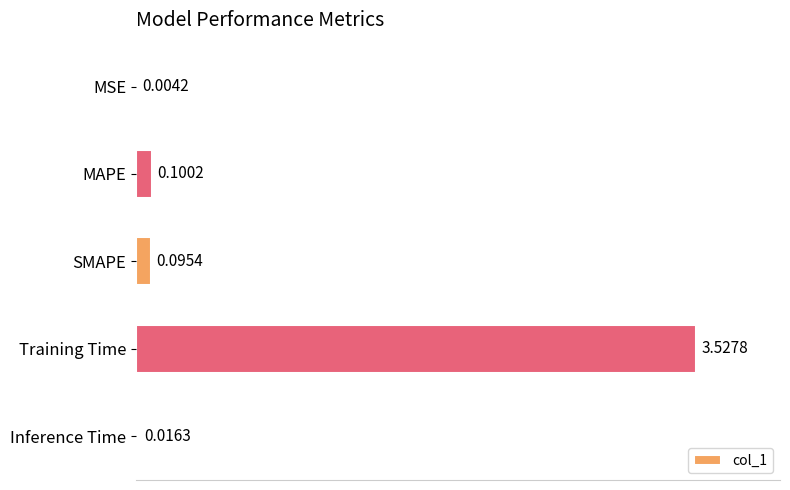

At which label is the value closest to 1?

MAPE